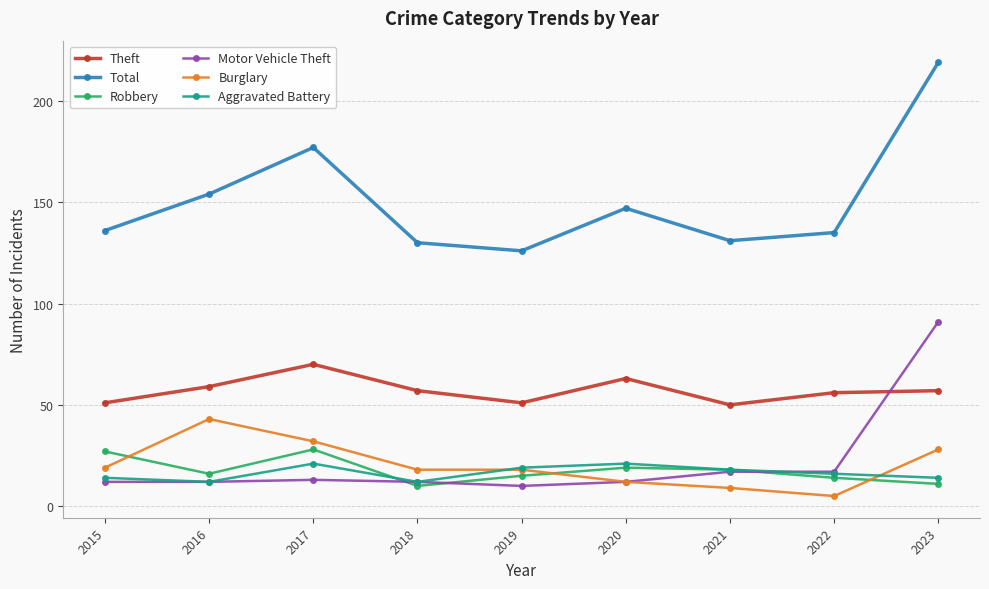

What are all the series names shown in the legend?

Theft, Total, Robbery, Motor Vehicle Theft, Burglary, Aggravated Battery